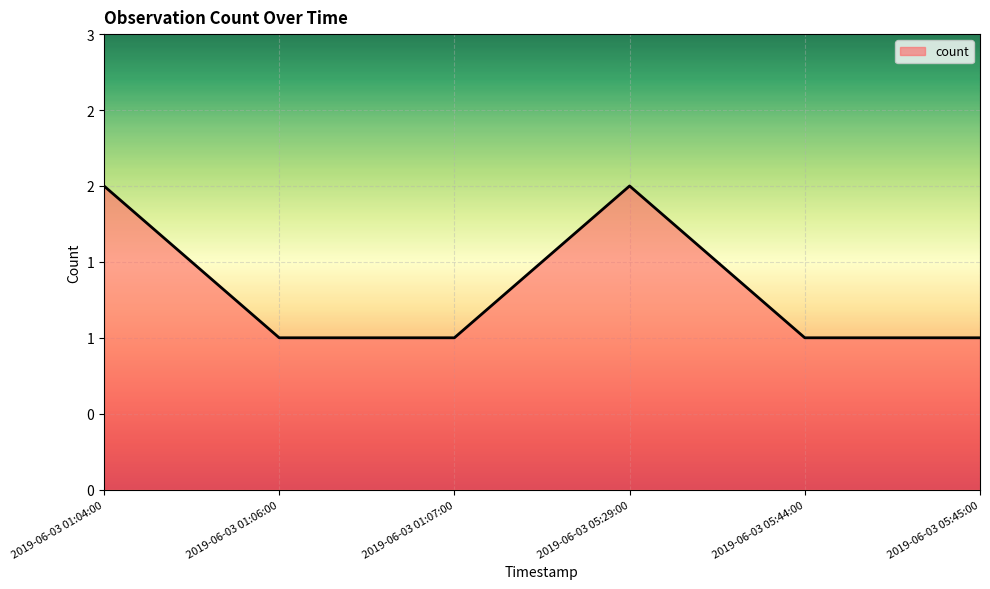

True or false: the data has more than 1 interior local peaks.

False